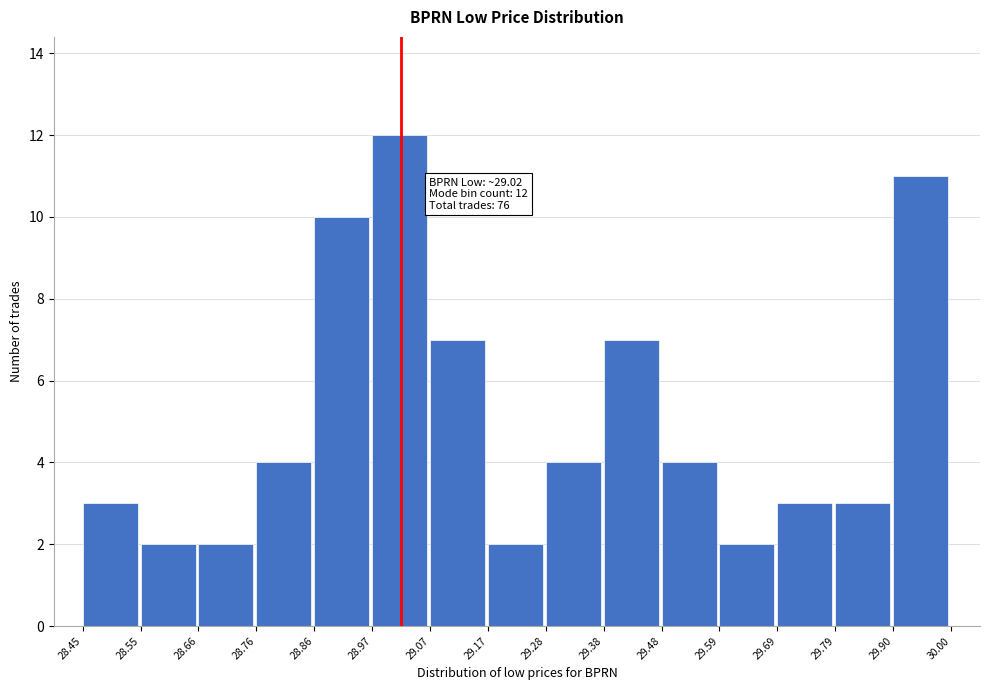

Over which range of the x-axis is the bar tallest?

28.97 to 29.07